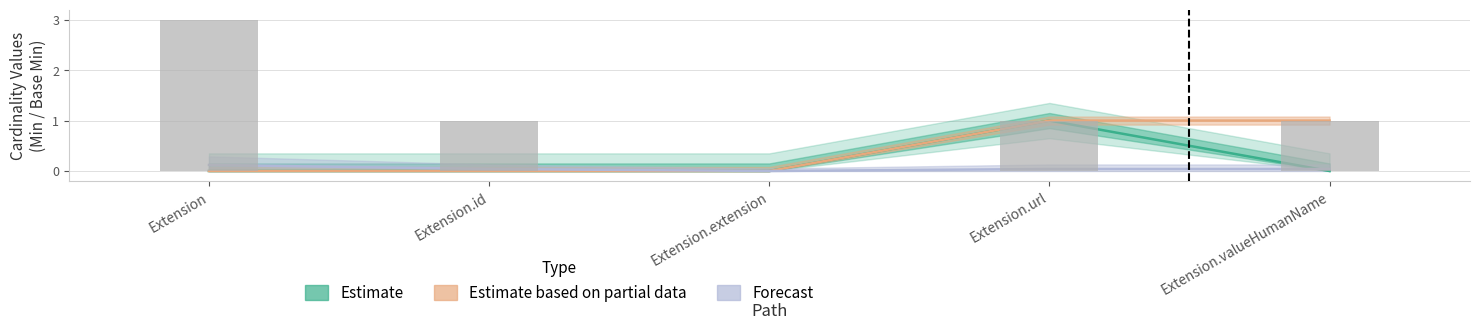

How many groups of bars are there?

5